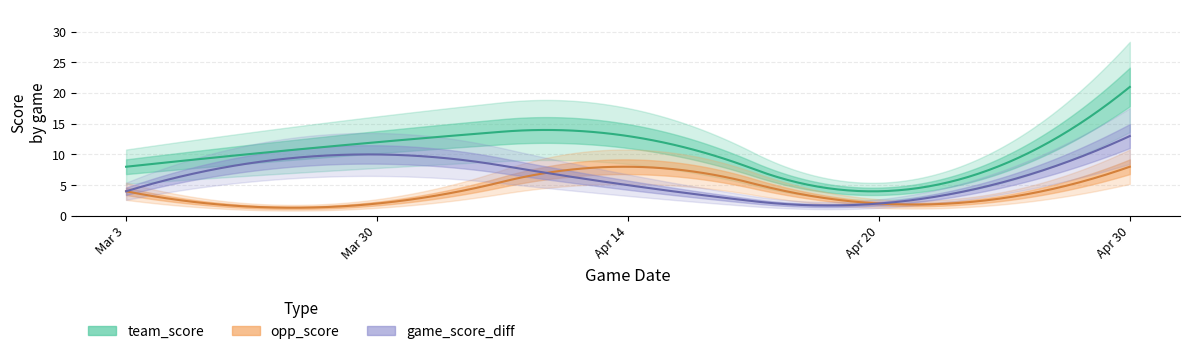

How many lines are shown in the chart?

3